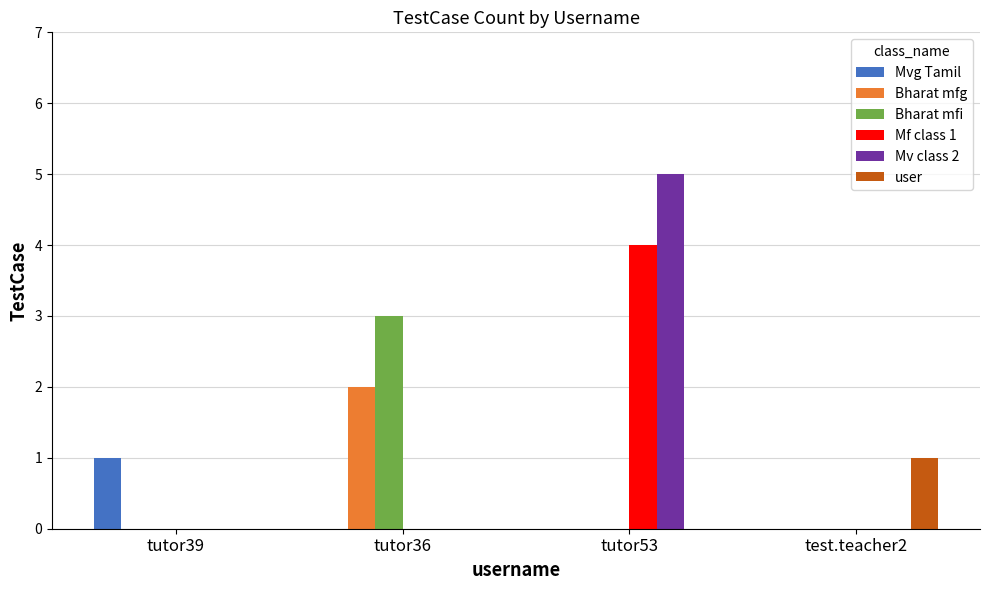

What is the average value of the Mf class 1 series?

1